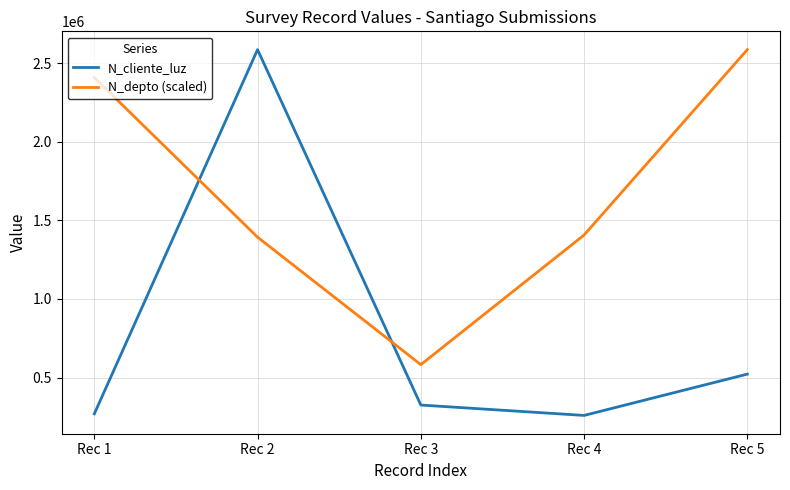

At which category is the sum across all series the highest?

Rec 2